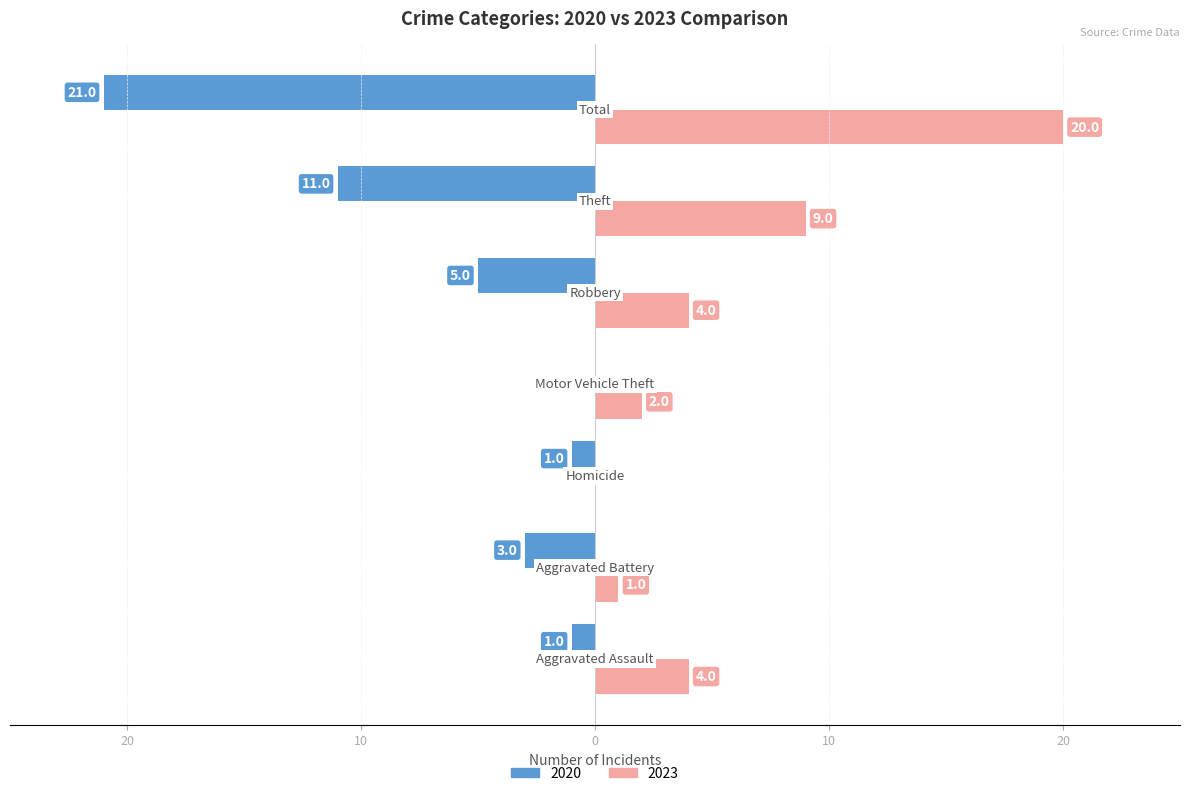

At which label does 2023 reach its peak?

Total